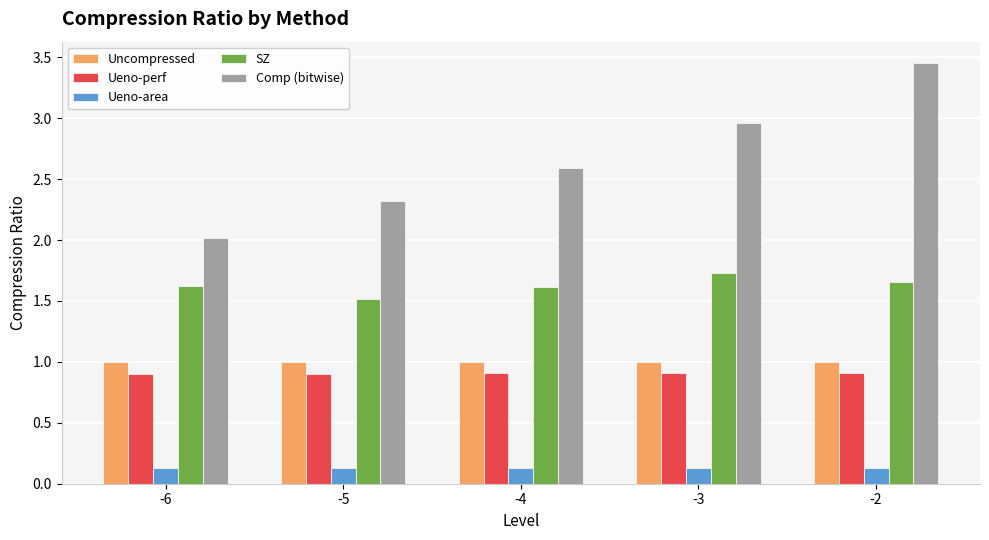

Are the bars grouped side by side (vs. stacked)?

Yes